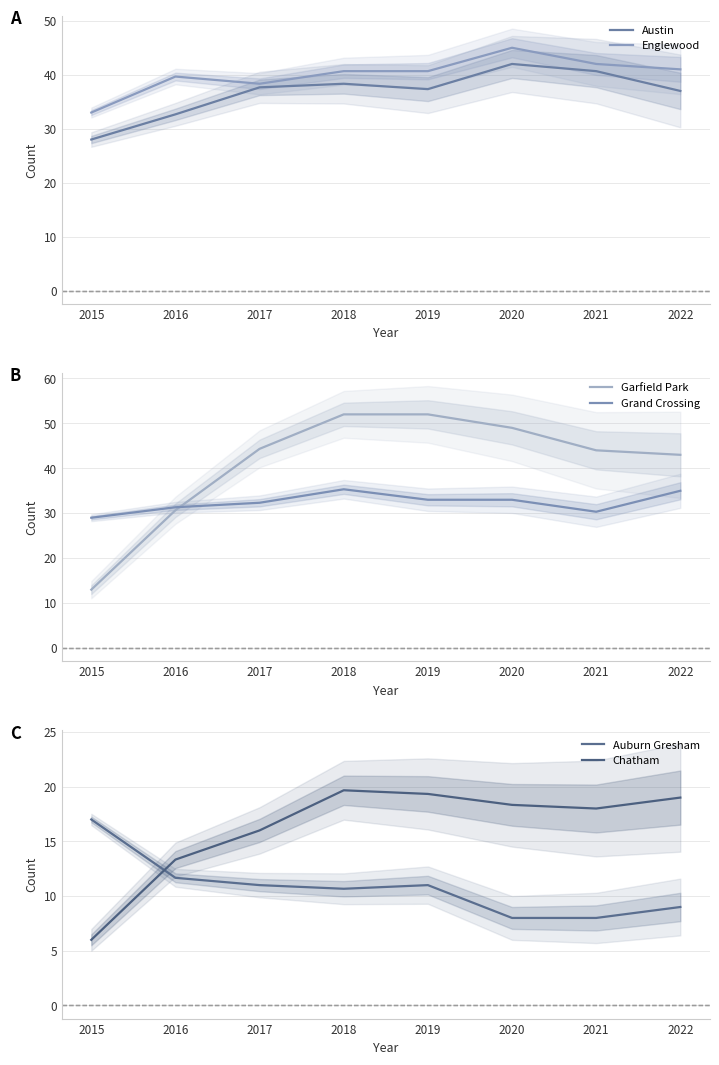

Between 2021 and 2022, which is larger?

2021